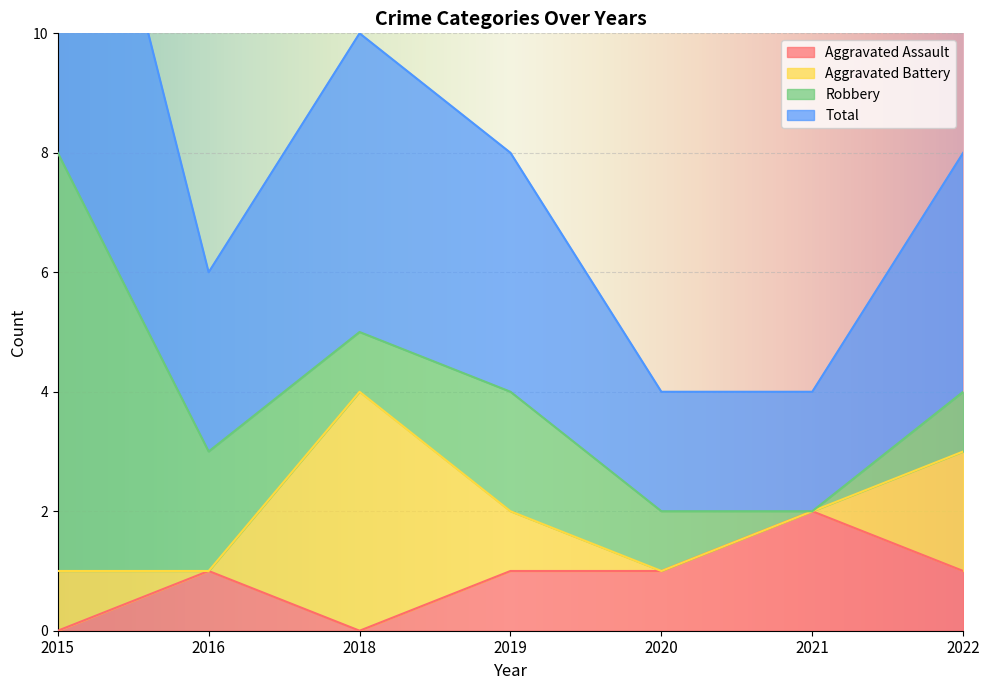

Is it true that Aggravated Assault equals -1 at 2015?

False